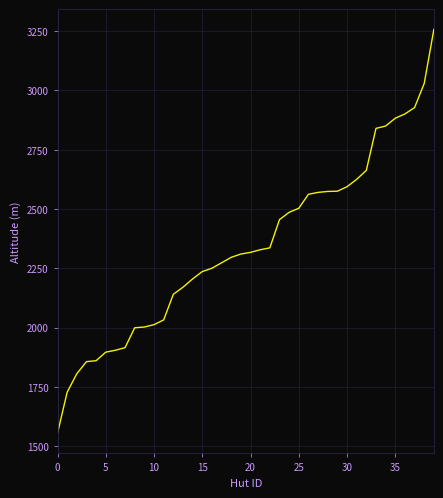

What is the maximum value shown in the chart?

3258